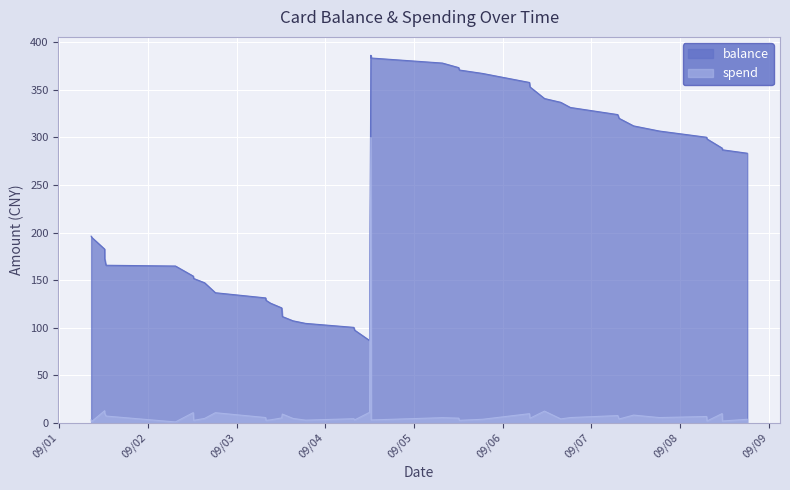

What is the difference between the maximum and minimum values in the balance series?

300.0